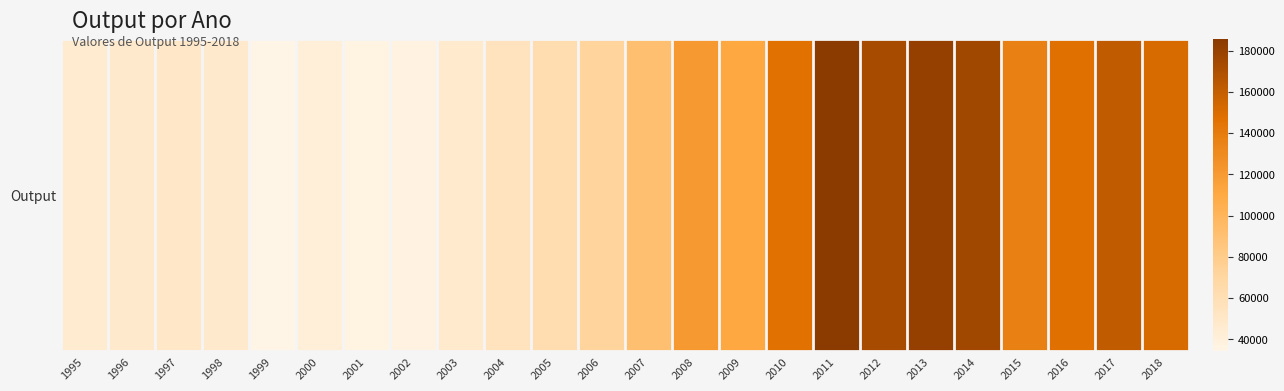

List the labels in order of value, smallest first.

1999, 2001, 2002, 2000, 1995, 2003, 1998, 1996, 1997, 2004, 2005, 2006, 2007, 2009, 2008, 2015, 2010, 2016, 2018, 2017, 2012, 2014, 2013, 2011